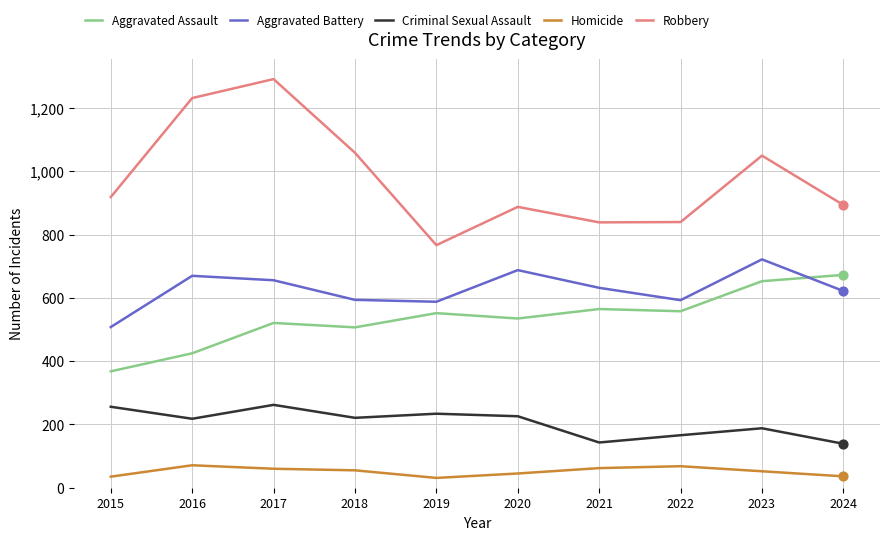

What are all the series names shown in the legend?

Aggravated Assault, Aggravated Battery, Criminal Sexual Assault, Homicide, Robbery